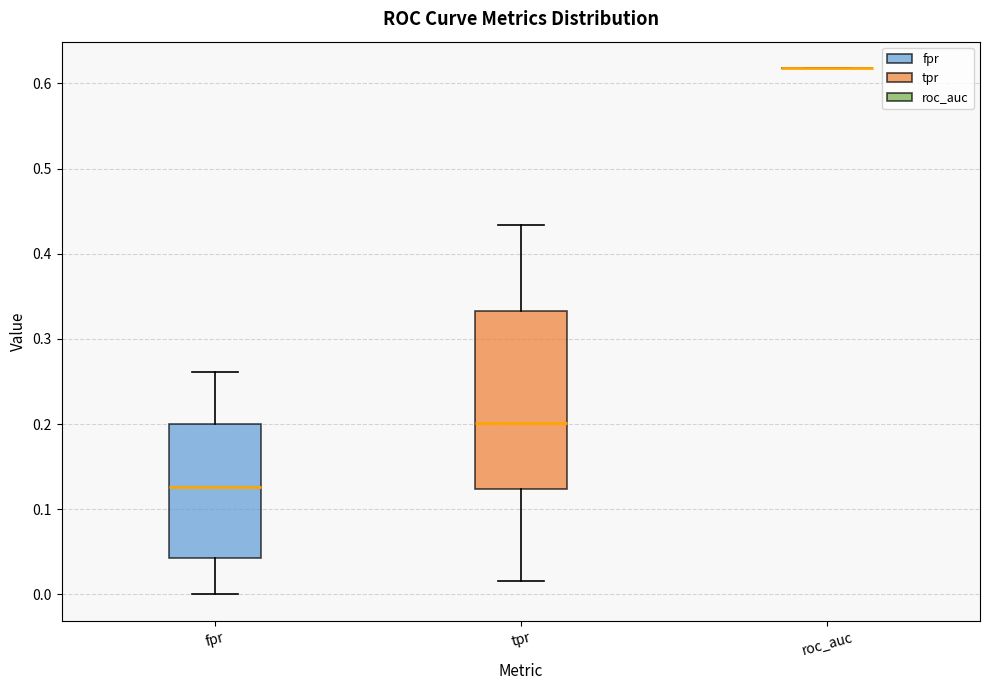

Which box is the tallest, from its lower edge to its upper edge?

tpr